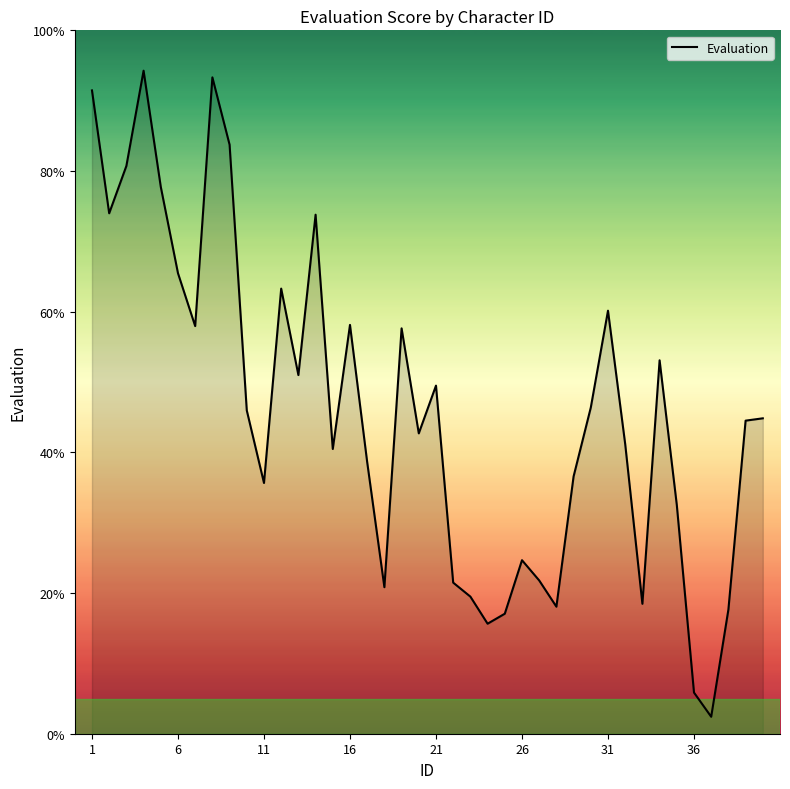

What is the greatest value displayed?

94.3